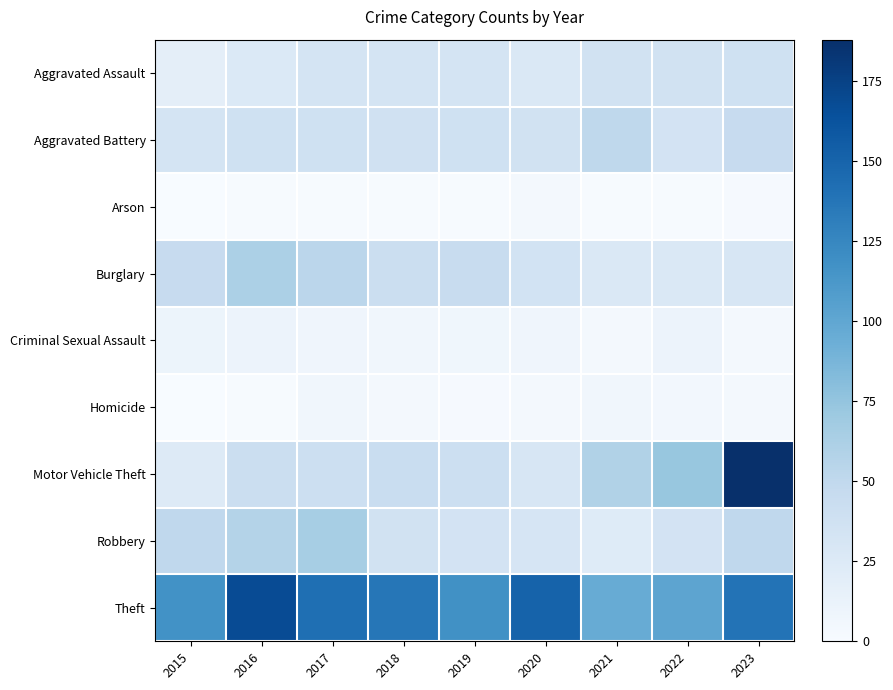

List the series in order of their peak value, lowest first.

Arson, Homicide, Criminal Sexual Assault, Aggravated Assault, Aggravated Battery, Burglary, Robbery, Theft, Motor Vehicle Theft